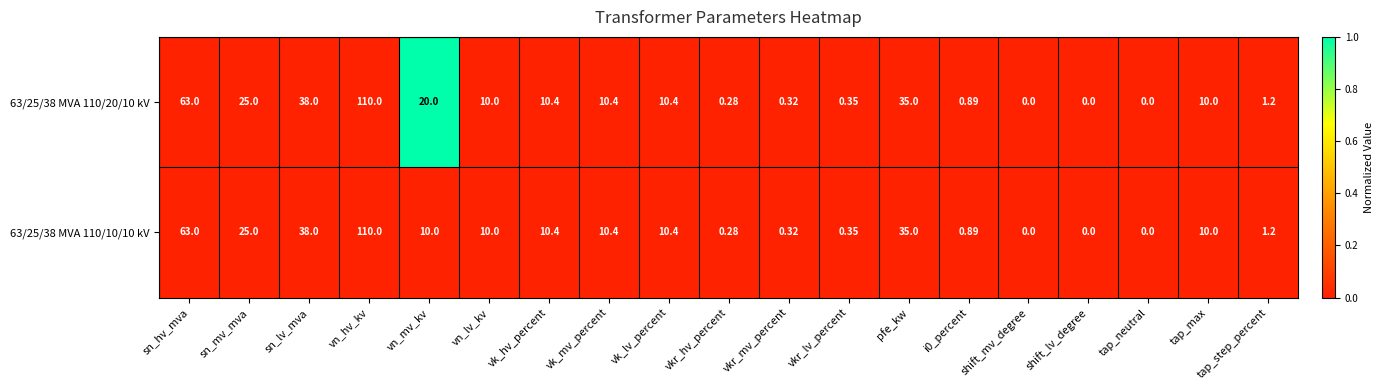

At which label does 63/25/38 MVA 110/10/10 kV first exceed 10?

sn_hv_mva